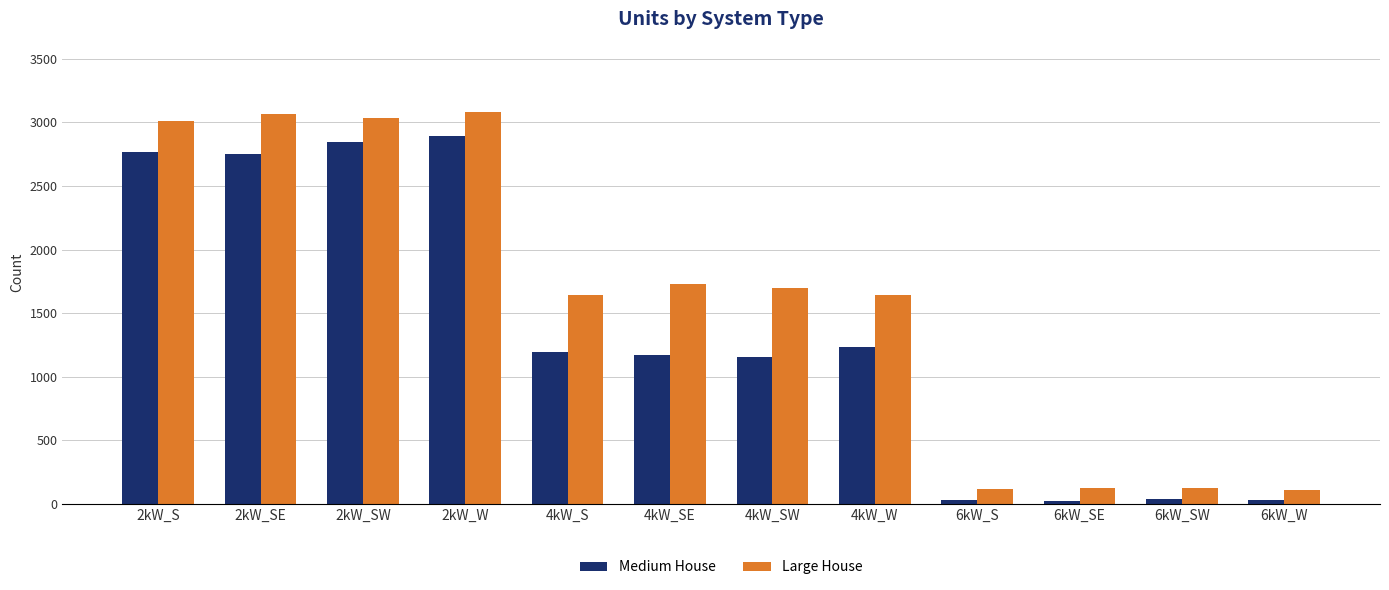

What is the value of the Large House bar at the 11th from the left?

124